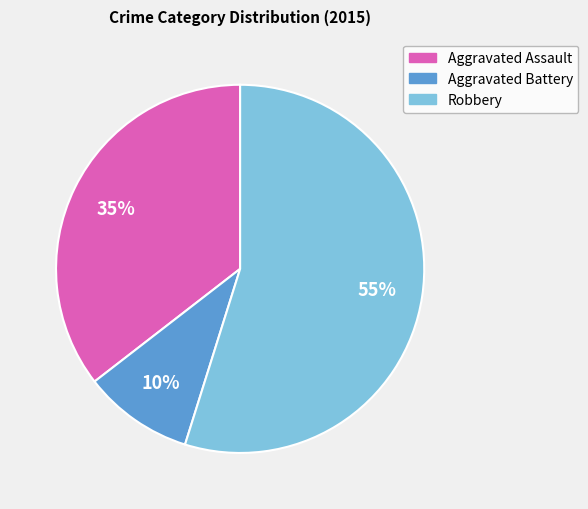

To the nearest percent, what is the combined percentage of Robbery and Aggravated Battery?

65%